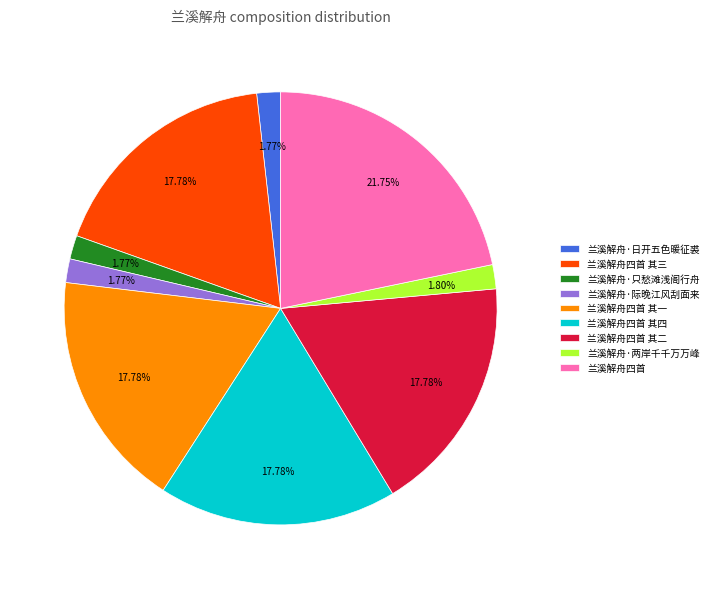

True or false: 兰溪解舟四首 其三 accounts for 23% of the total.

False